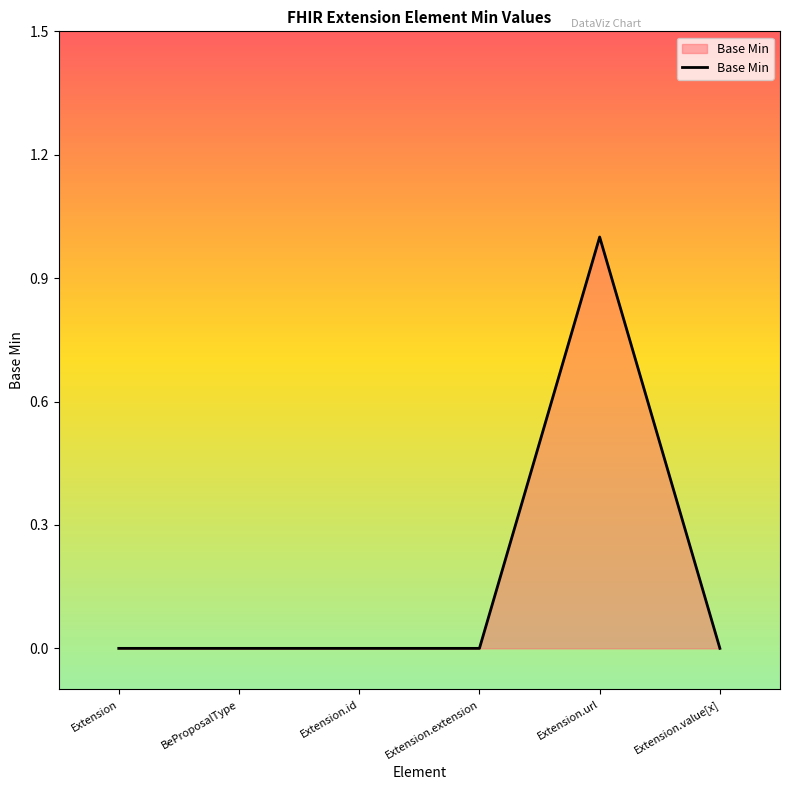

Reading left to right, transcribe all the data shown in this chart.

Extension=0	BeProposalType=0	Extension.id=0	Extension.extension=0	Extension.url=1	Extension.value[x]=0